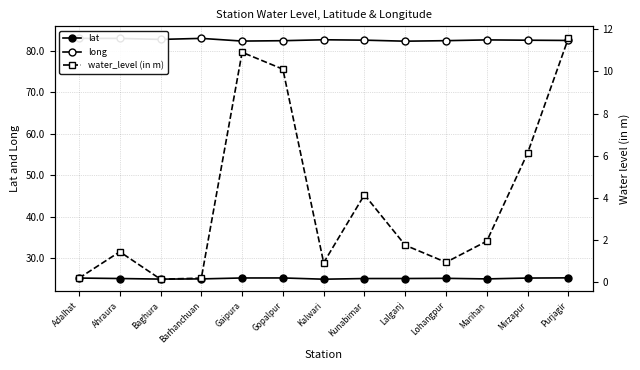

How many lines are shown in the chart?

3